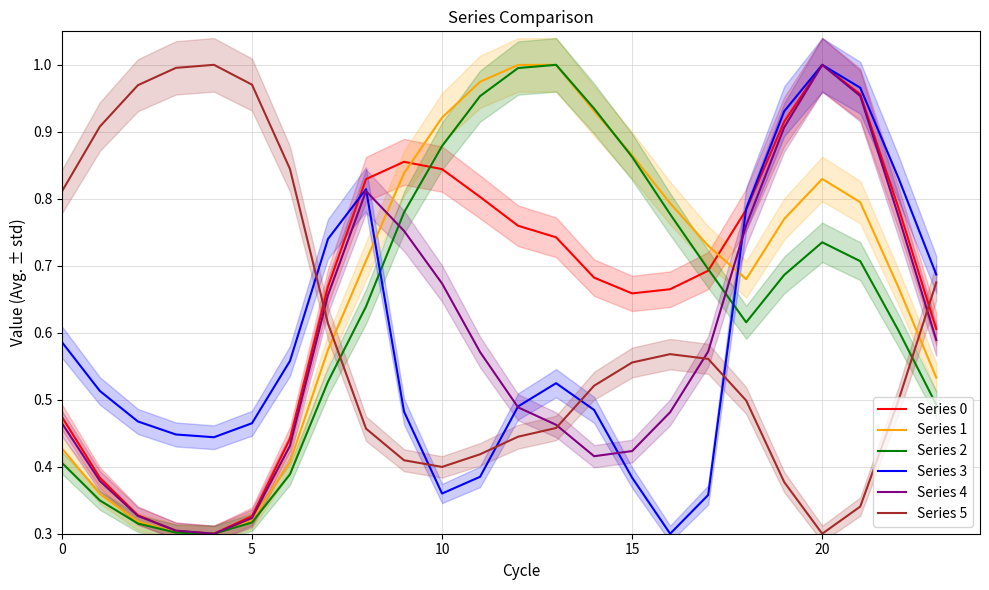

At which label is Series 5 closest to 0?

20